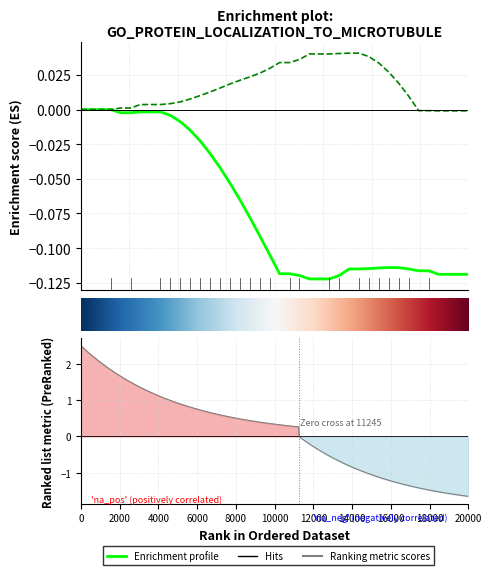

How many lines are shown in the chart?

2